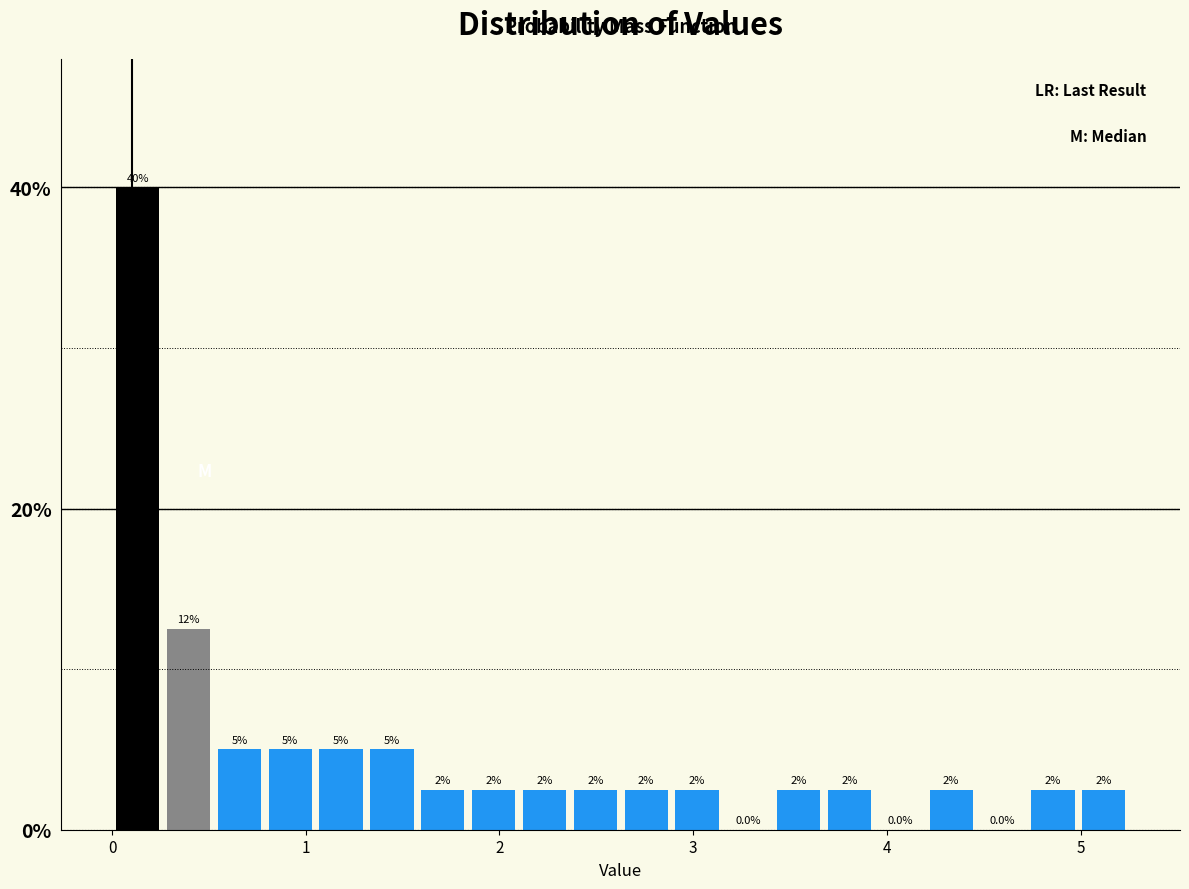

Read against the x-axis, roughly where is the centre of the tallest bar?

0.1